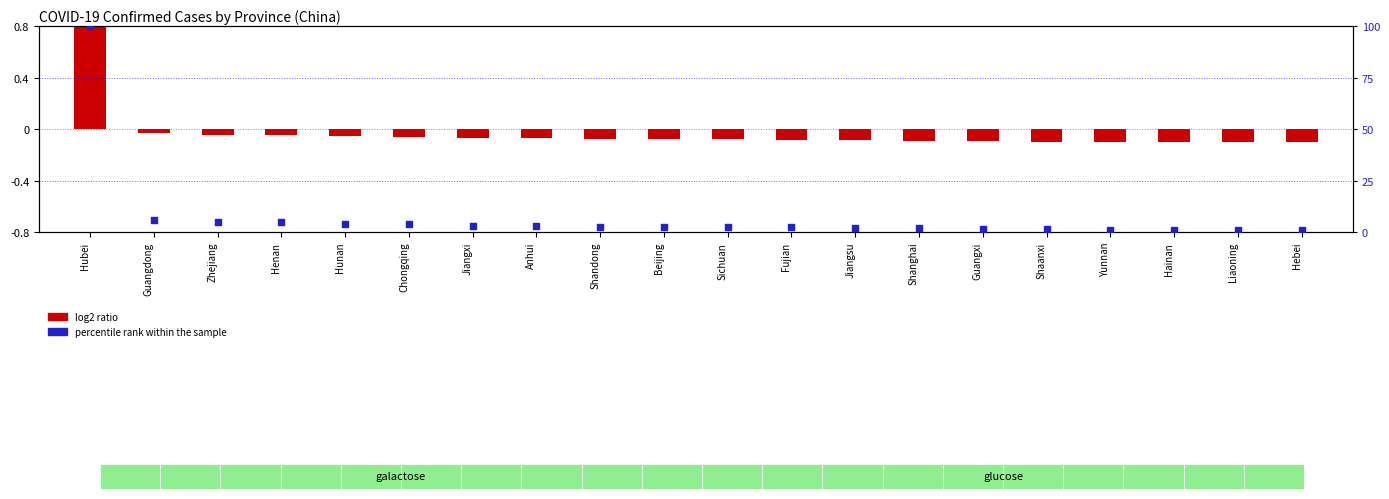

What is the total value across all series at Hainan?

1.0